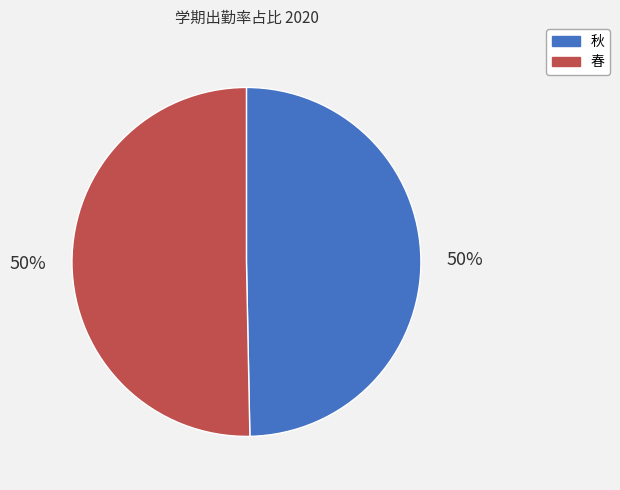

What percentage is the 秋 slice, to the nearest percent?

50%